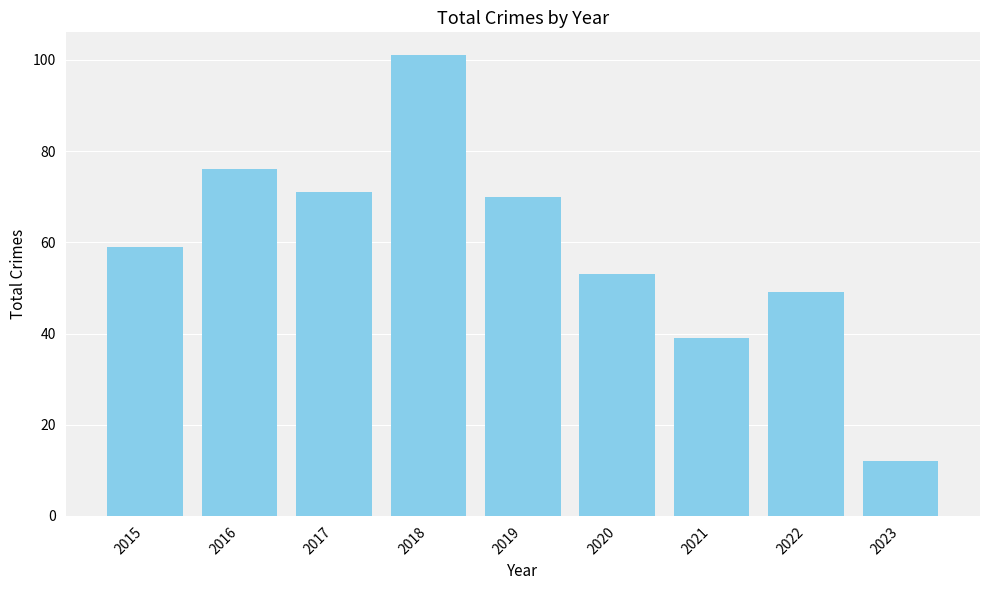

Rank the categories by value from lowest to highest.

2023, 2021, 2022, 2020, 2015, 2019, 2017, 2016, 2018